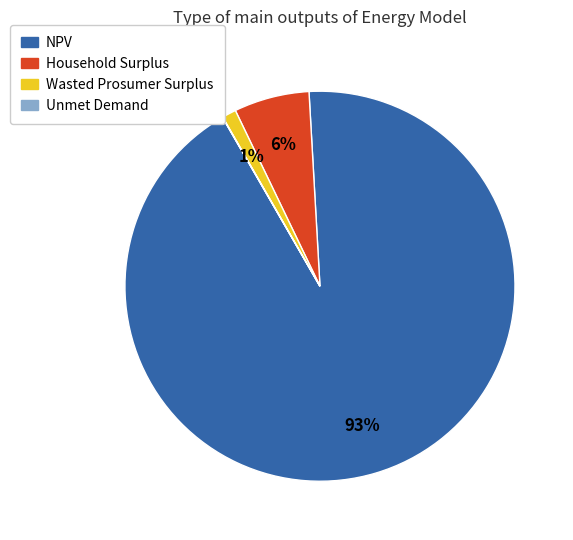

Between Wasted Prosumer Surplus and Household Surplus, which is larger?

Household Surplus